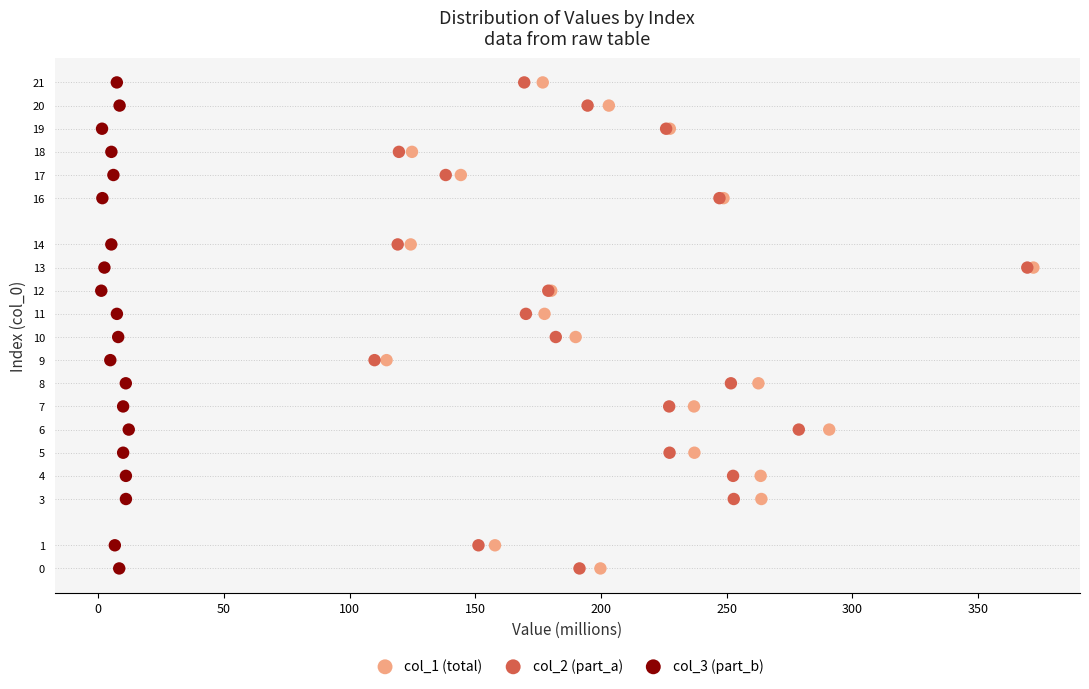

What are all the series names shown in the legend?

col_1 (total), col_2 (part_a), col_3 (part_b)